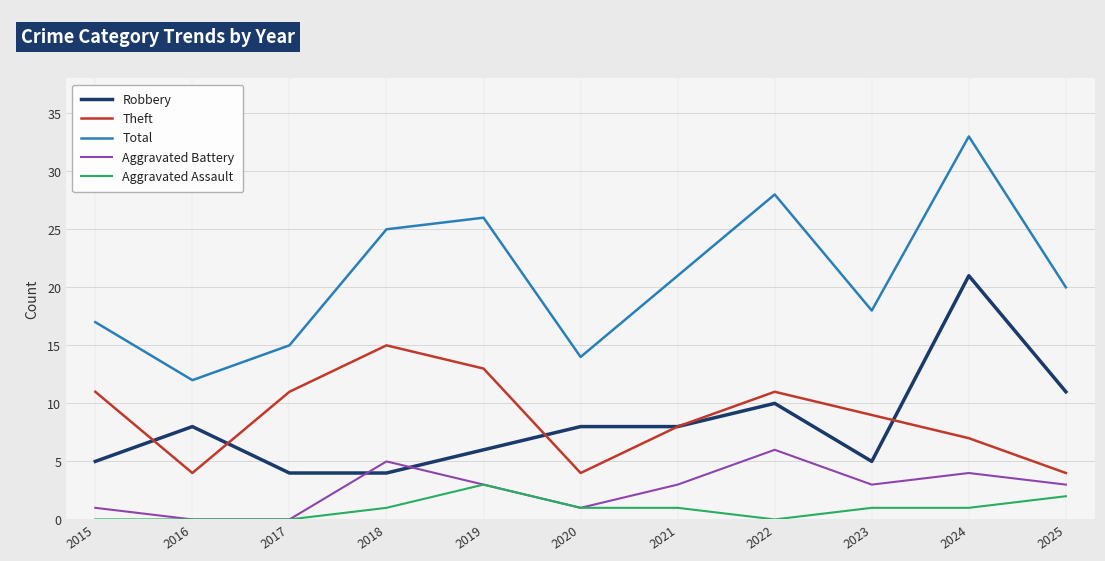

True or false: Robbery and Aggravated Assault intersect in this chart.

False